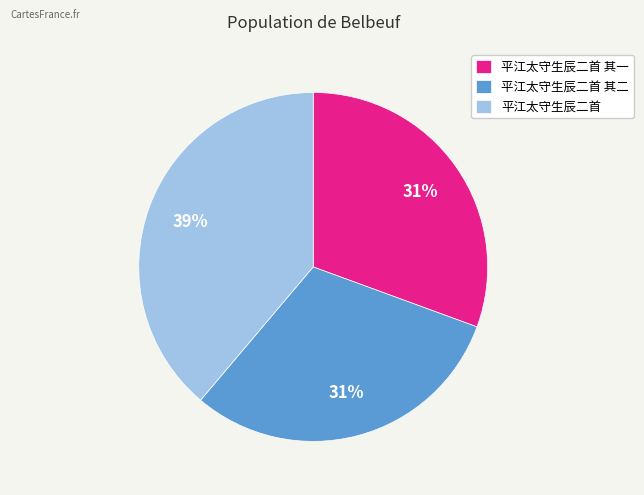

Combined, do 平江太守生辰二首 其一 and 平江太守生辰二首 account for over 50%?

Yes